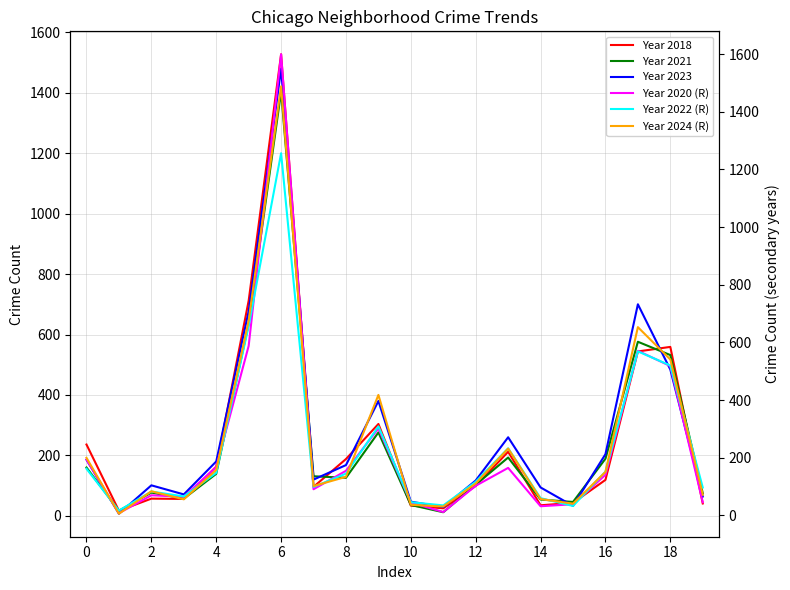

What is the maximum value for Year 2021?

1404